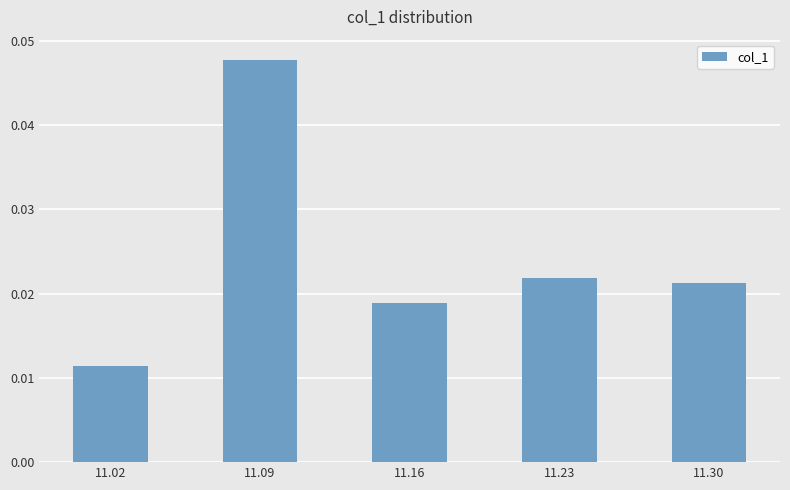

Rank the categories by value from lowest to highest.

11.02, 11.16, 11.30, 11.23, 11.09